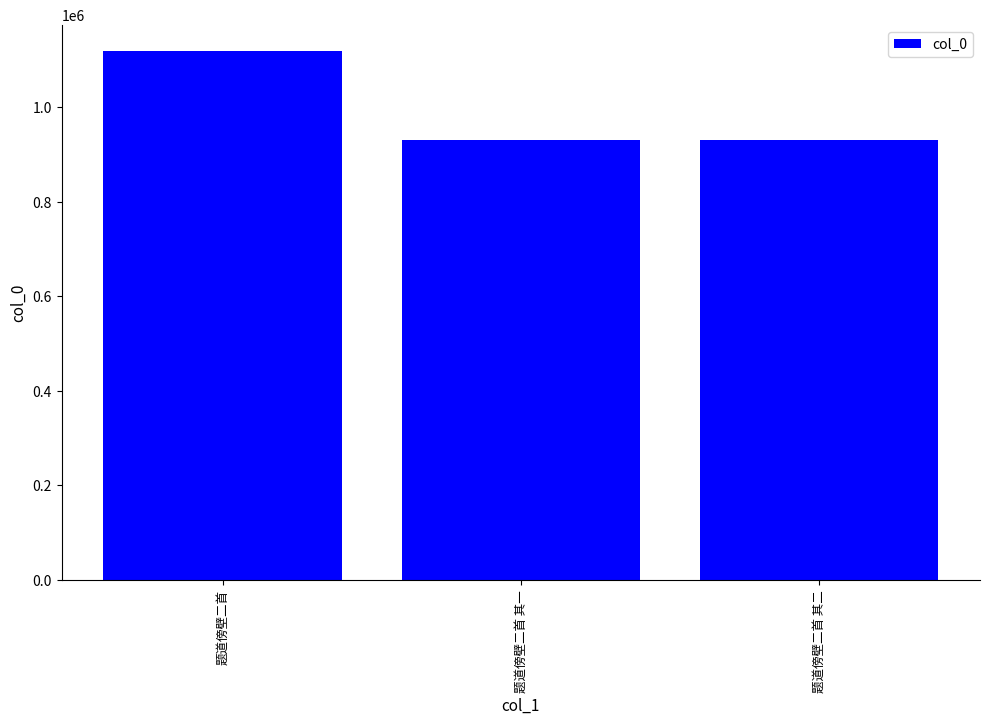

What is the difference between the maximum and minimum values?

188267